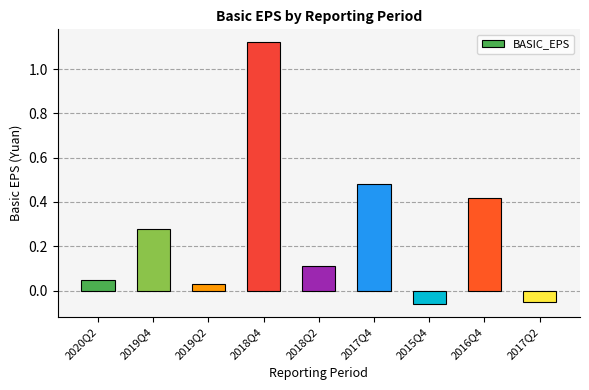

What position from the right is 2020Q2?

9